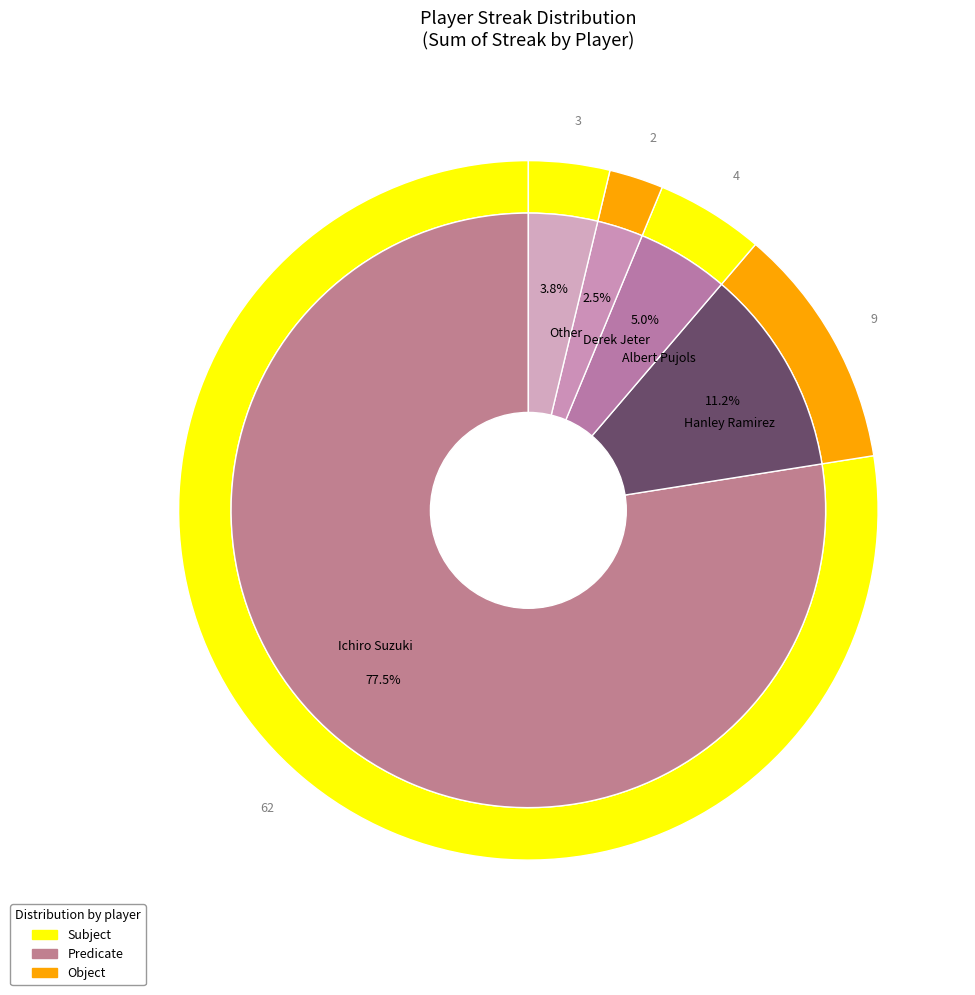

True or false: Ichiro Suzuki accounts for 67% of the total.

False